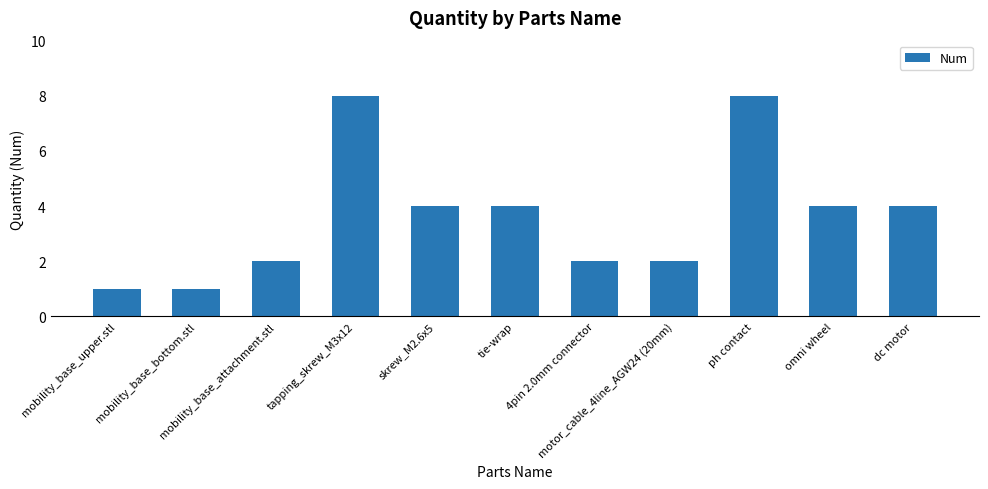

What is the average value?

4